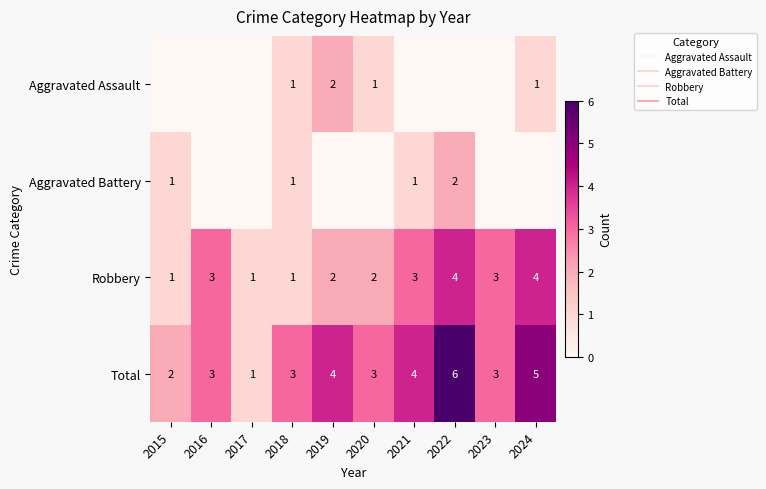

Read the Total value at 2020.

3